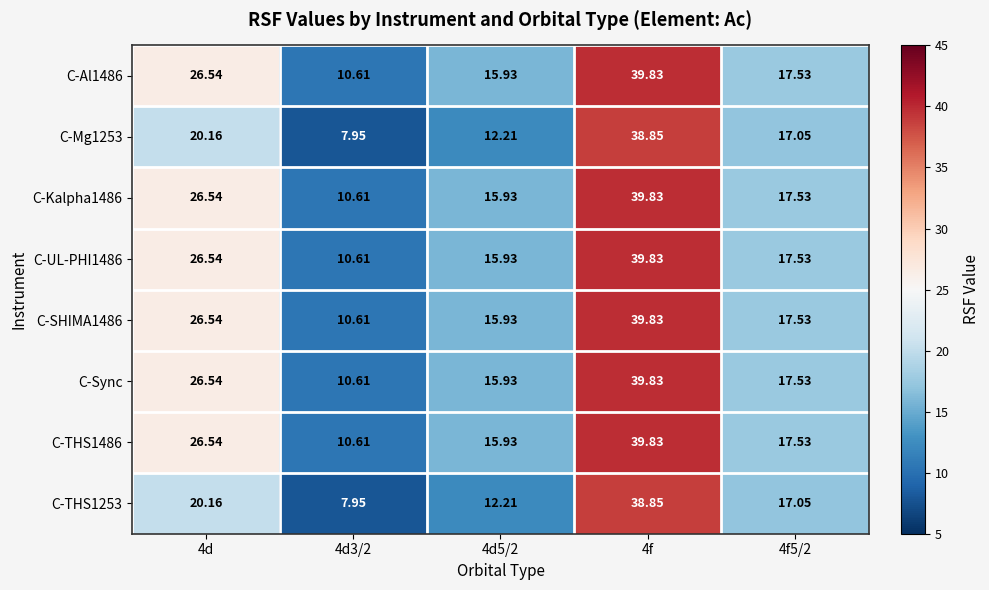

What is the spread (max minus min) of values at 4d?

6.4